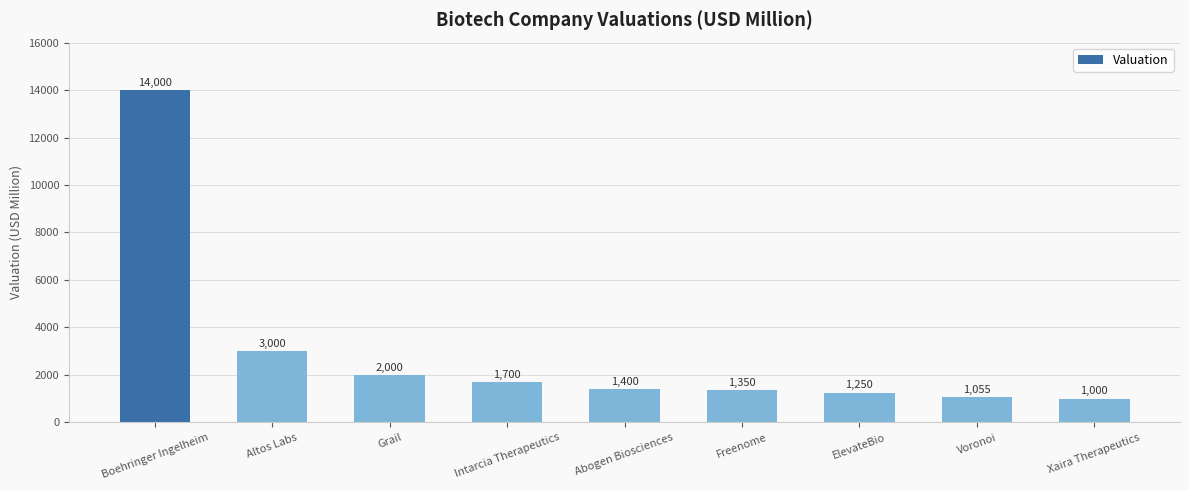

What is the label of the 2nd bar from the left?

Altos Labs